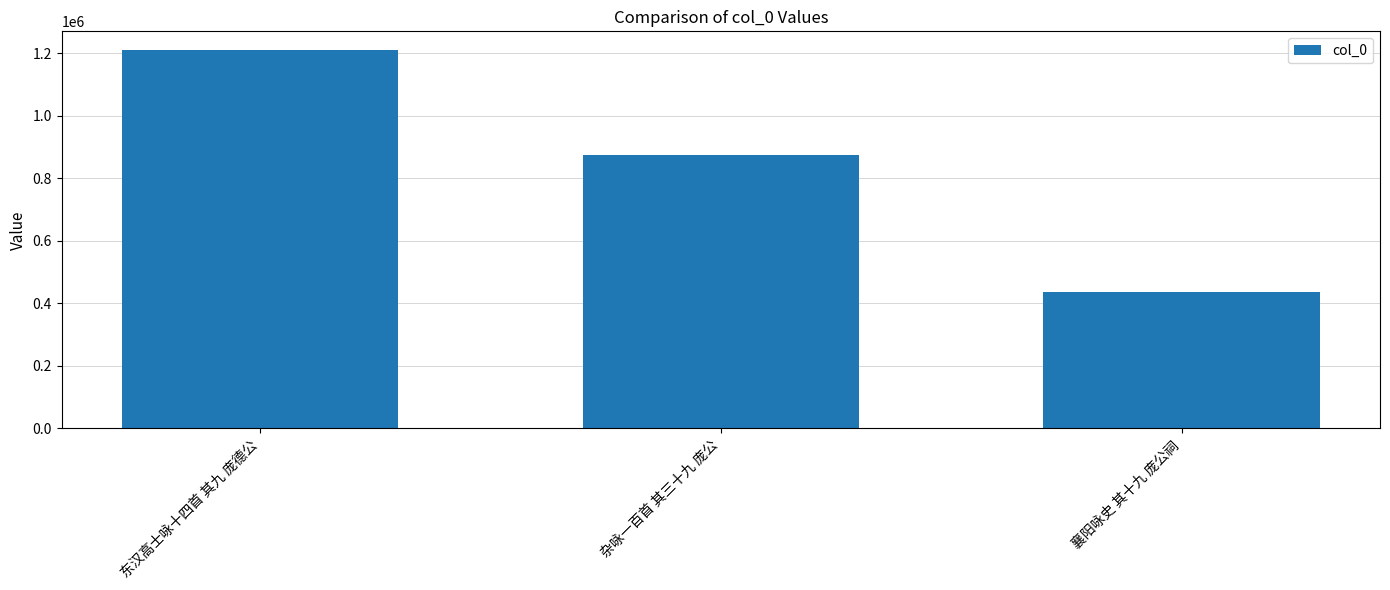

List the labels in order of value, smallest first.

襄阳咏史 其十九 庞公祠, 杂咏一百首 其三十九 庞公, 东汉高士咏十四首 其九 庞德公